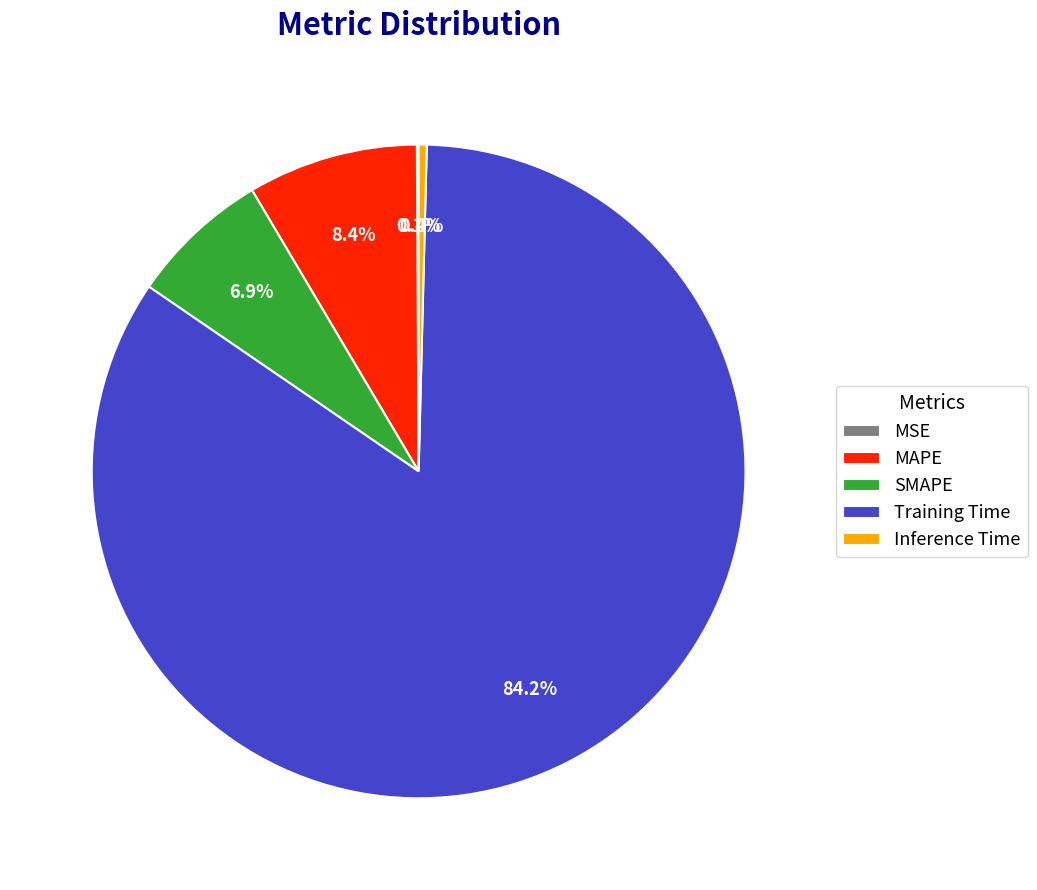

Which has a higher value, Inference Time or MAPE?

MAPE